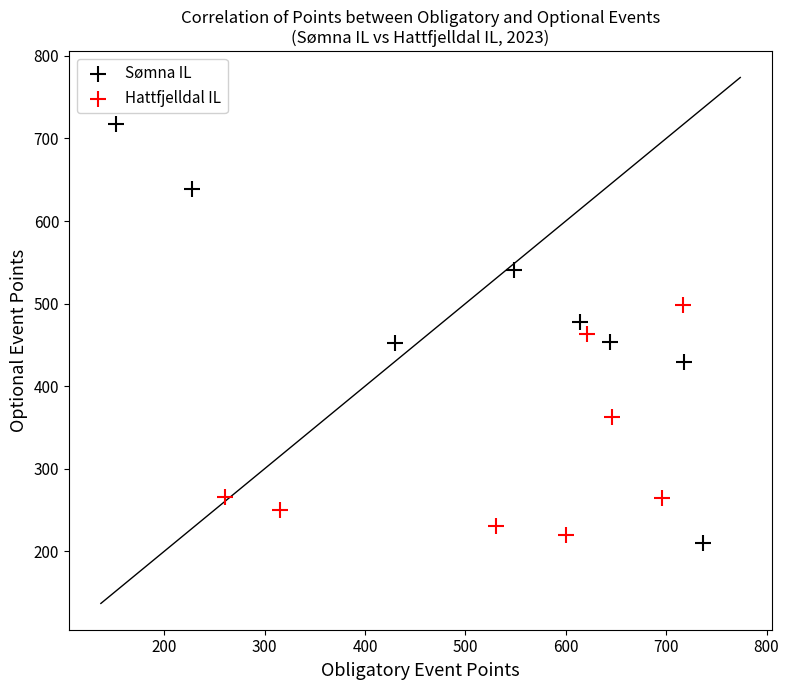

Which series has the largest Y range (max minus min)?

Sømna IL